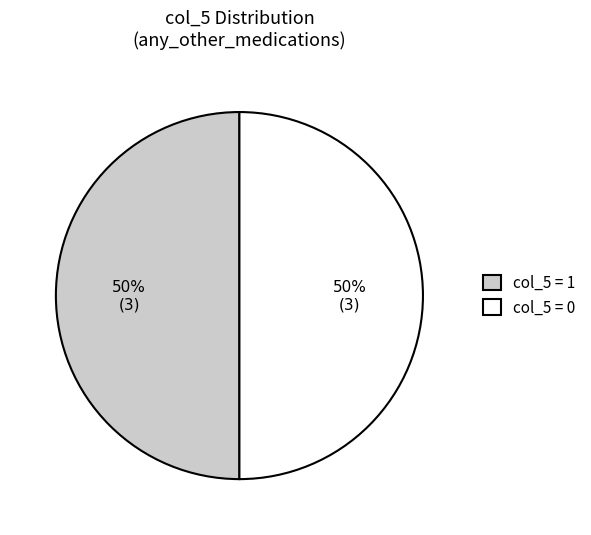

Combined, do col_5 = 1 and col_5 = 0 account for over 50%?

Yes